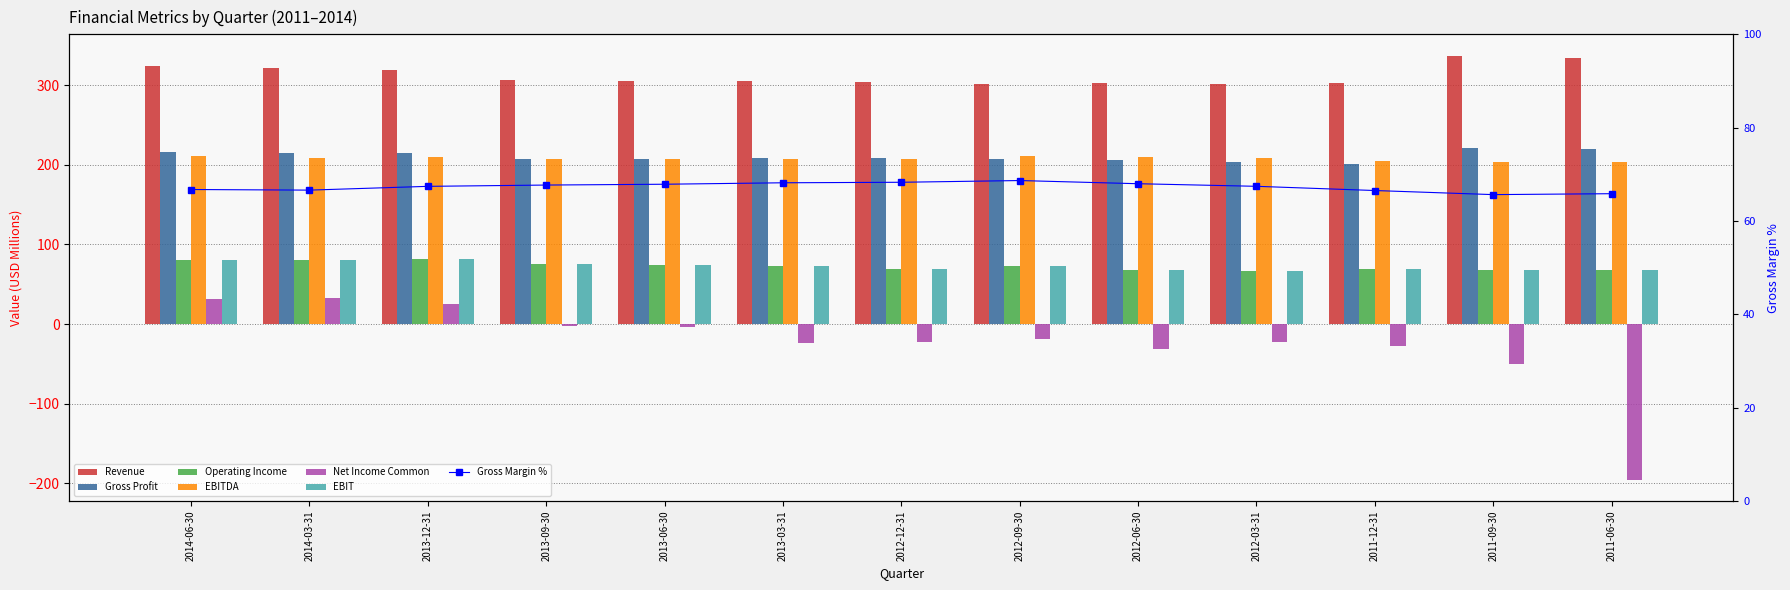

Is the value of Operating Income at 2012-12-31 greater than the value of EBITDA at 2014-03-31?

No